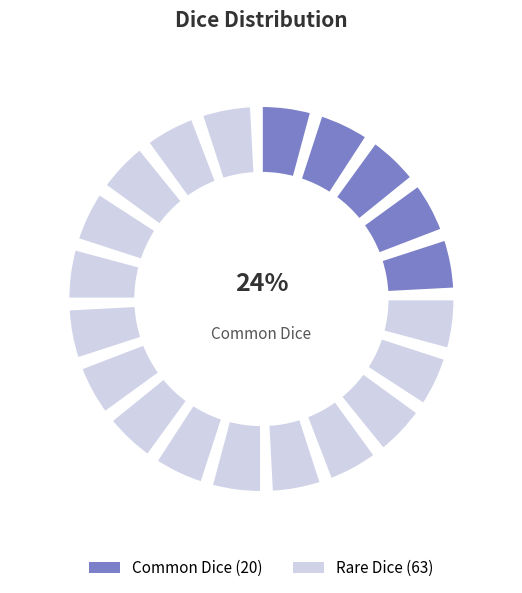

Is it true that Rare Dice is 95% of the pie?

True